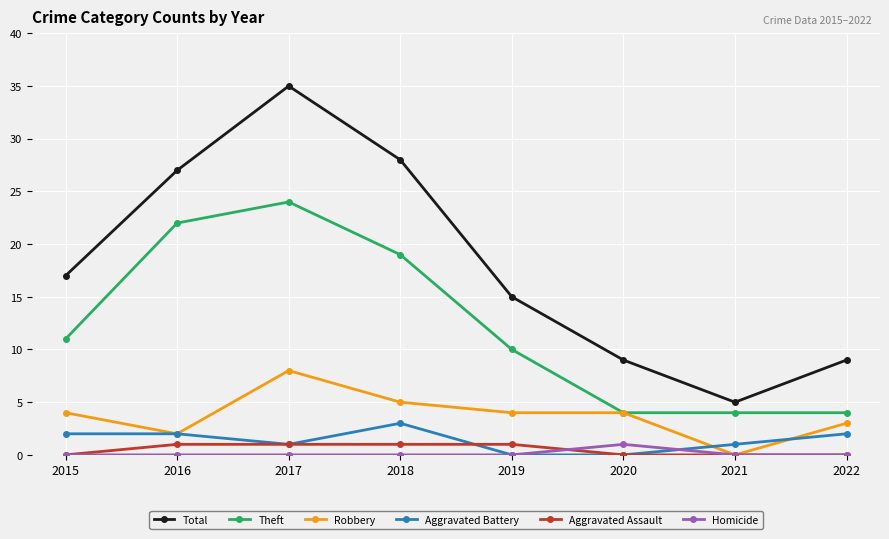

What is the total value across all series at 2017?

69